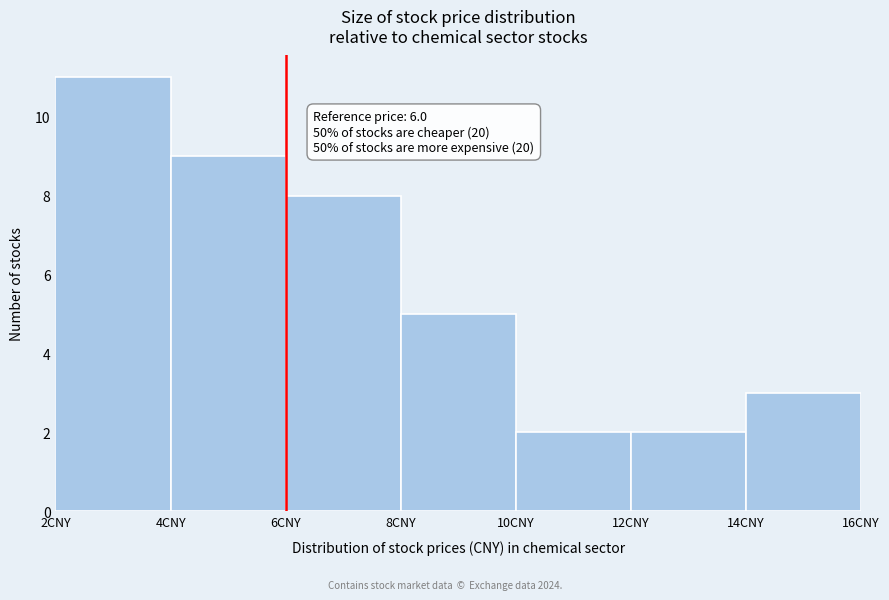

Which range on the x-axis has the tallest bar?

2 to 4